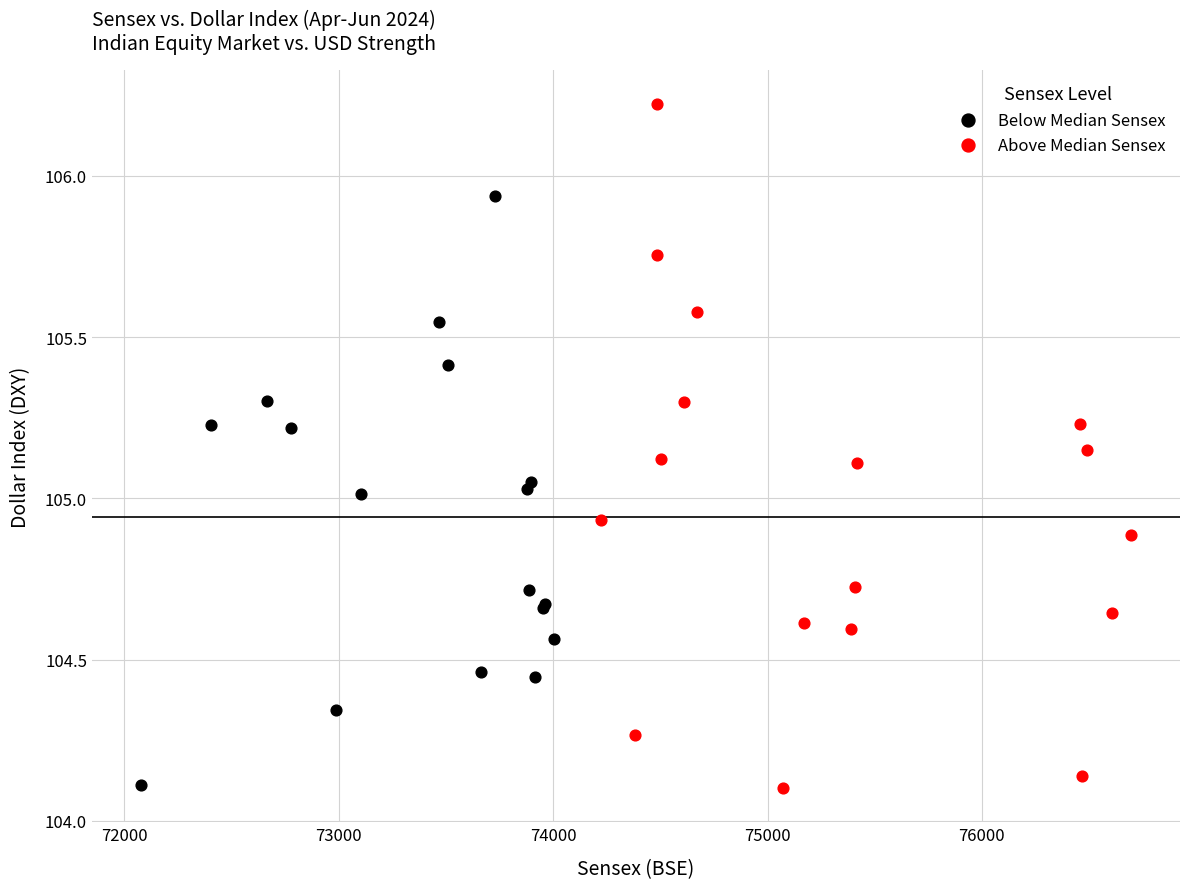

Which series has the largest Y range (max minus min)?

Above Median Sensex